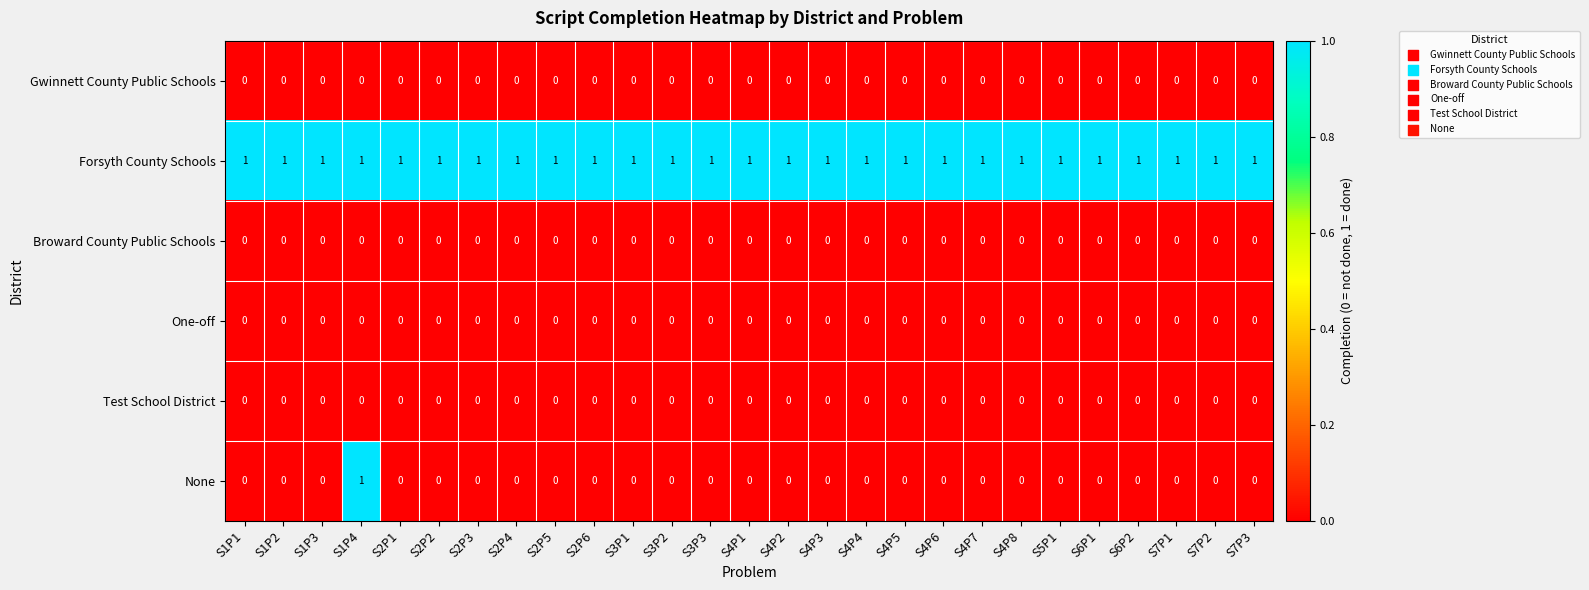

True or false: Forsyth County Schools has a value of 0 at S2P2.

False